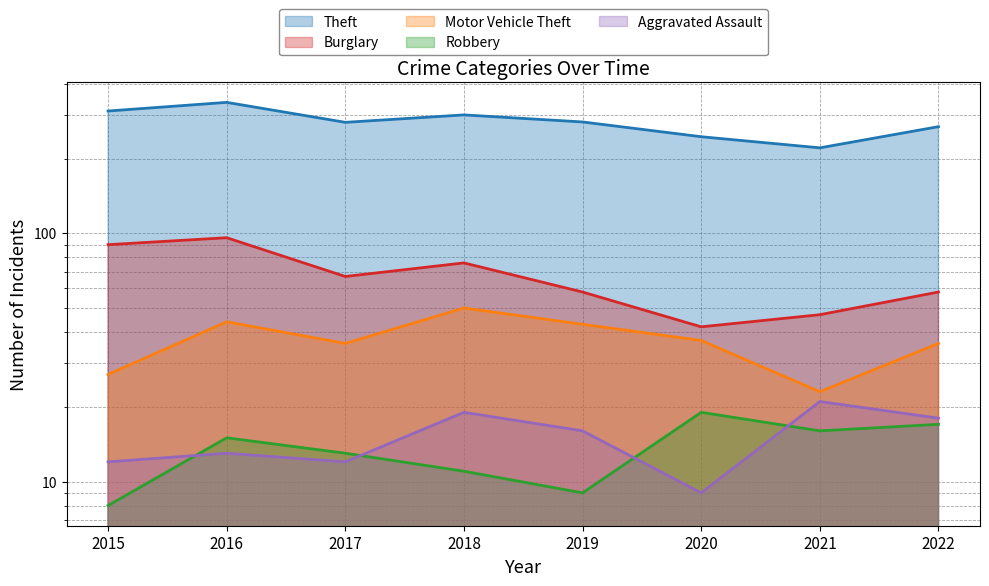

How many interior local peaks does the Theft series have?

2